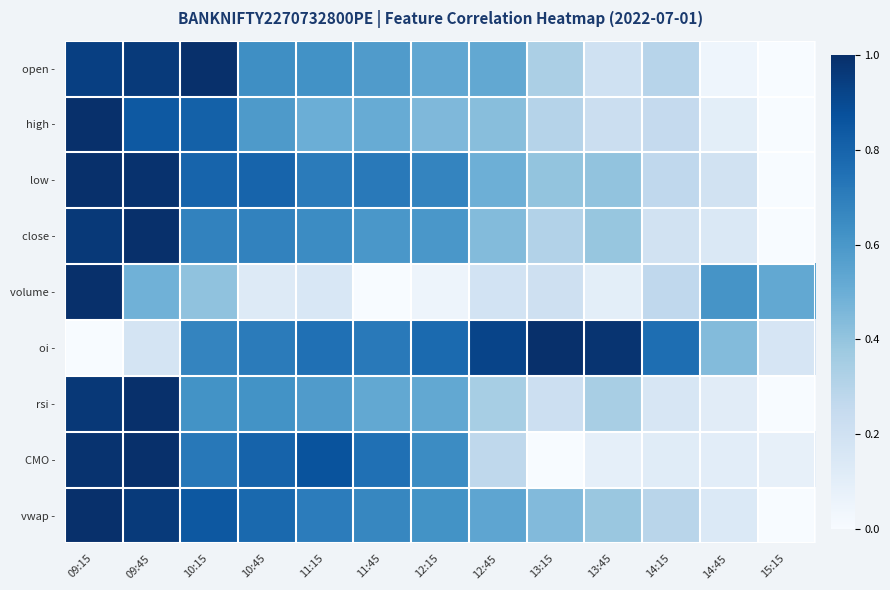

What is the spread (max minus min) of values at 11:45?

0.8